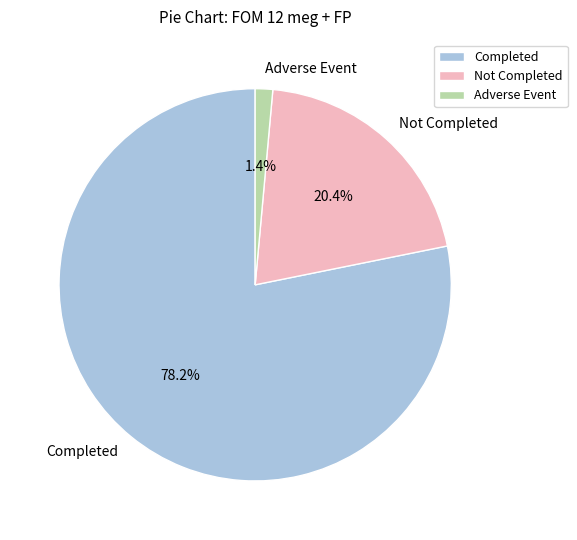

Is it true that Completed is 78% of the pie?

True